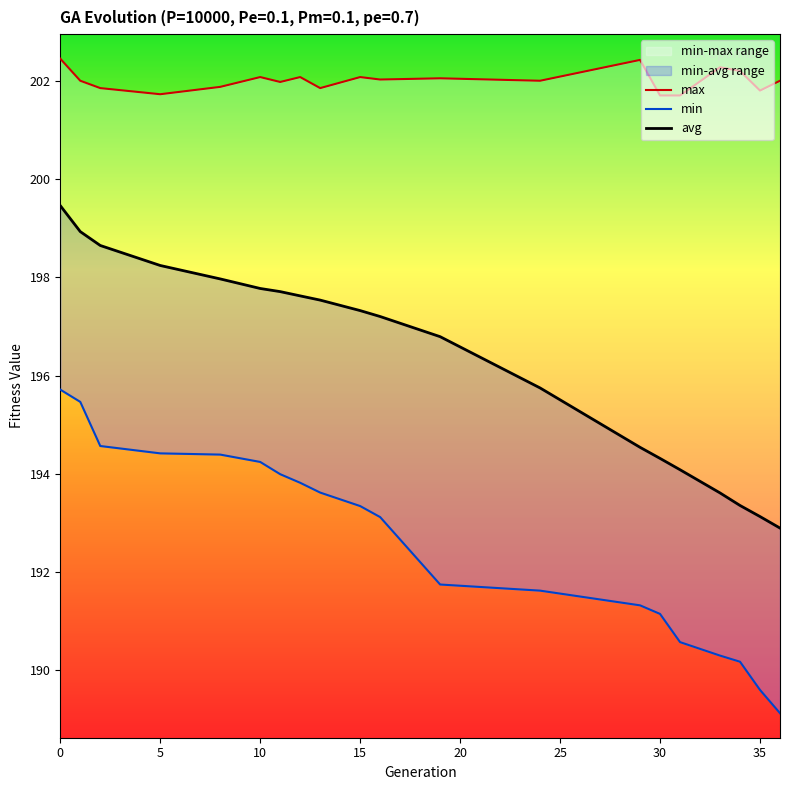

Is it true that avg equals 58.7 at 35?

False